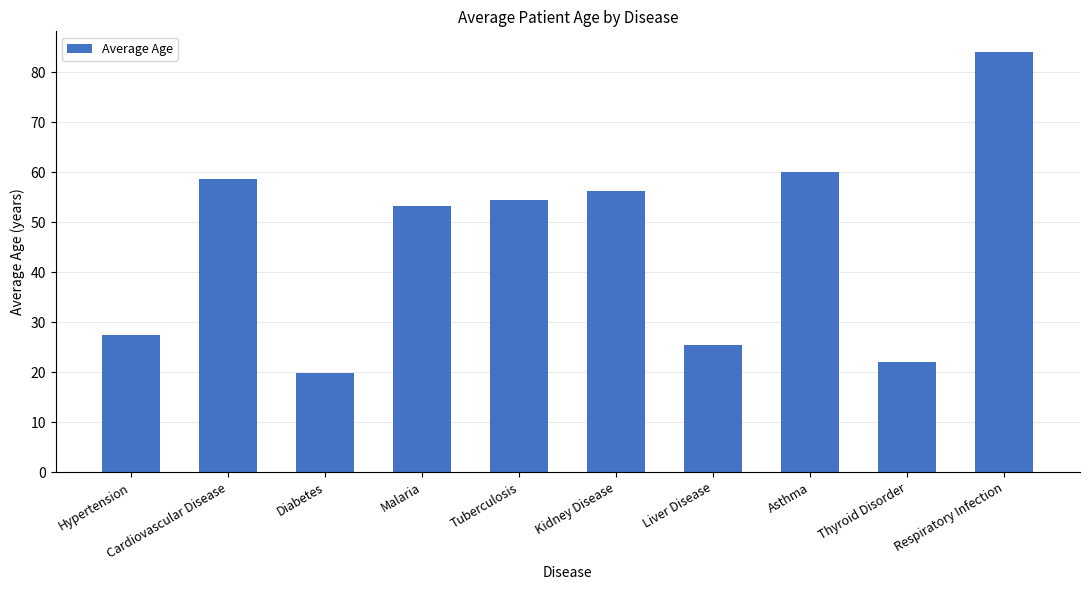

What is the ratio of the value at Liver Disease to the value at Respiratory Infection?

0.3